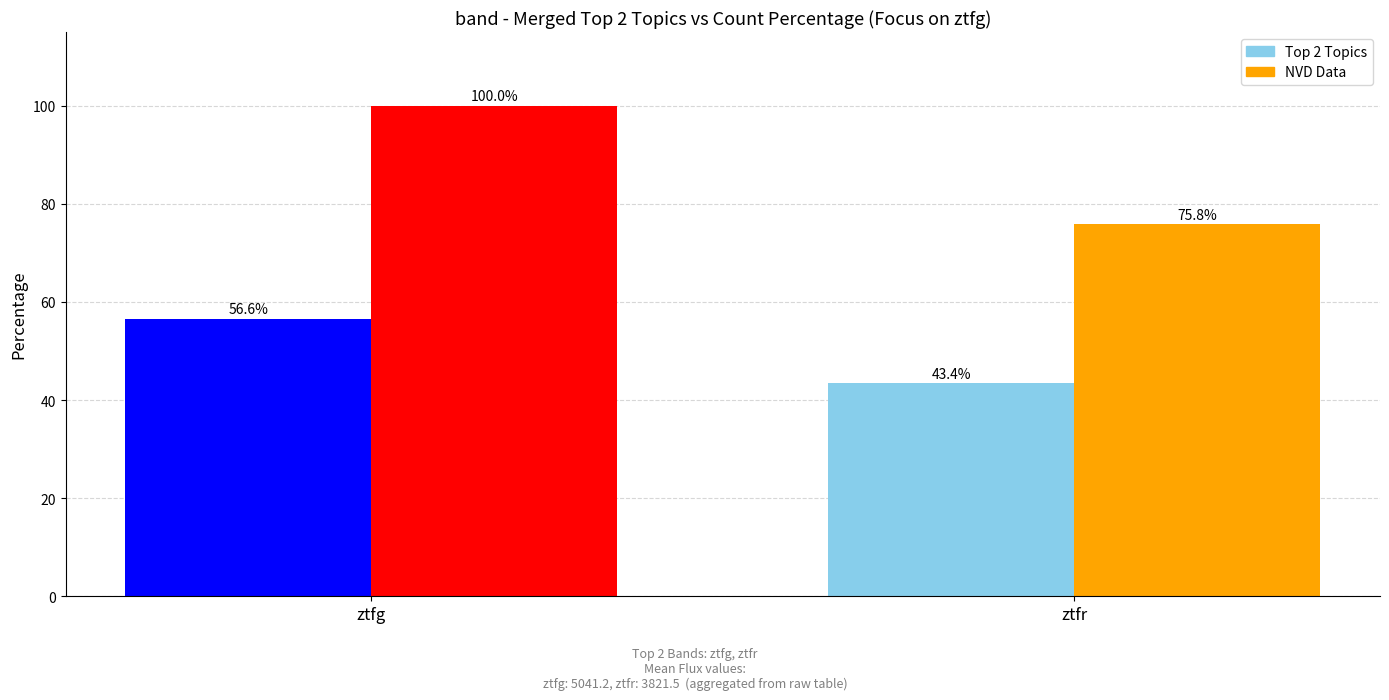

How many groups of bars are there?

2